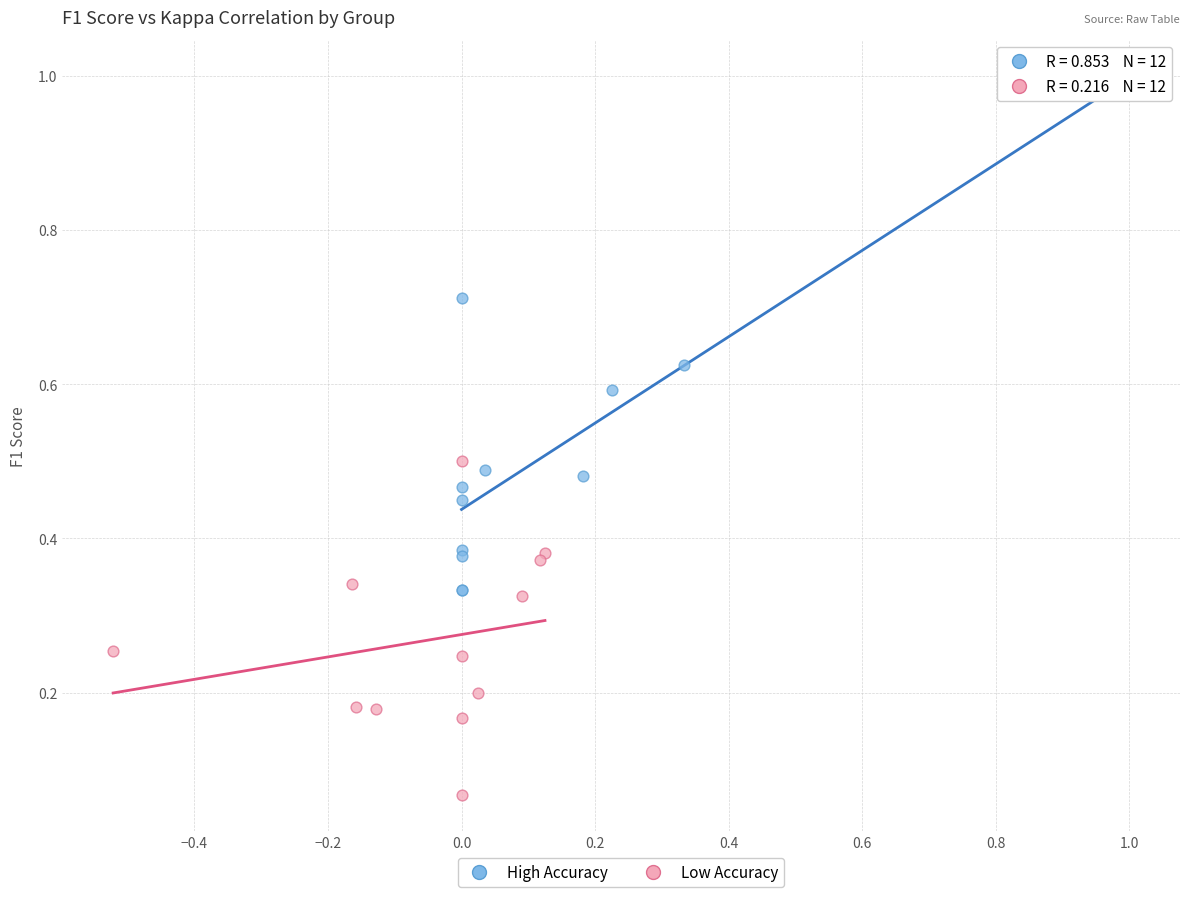

Which series reaches the minimum Y coordinate?

Low Accuracy